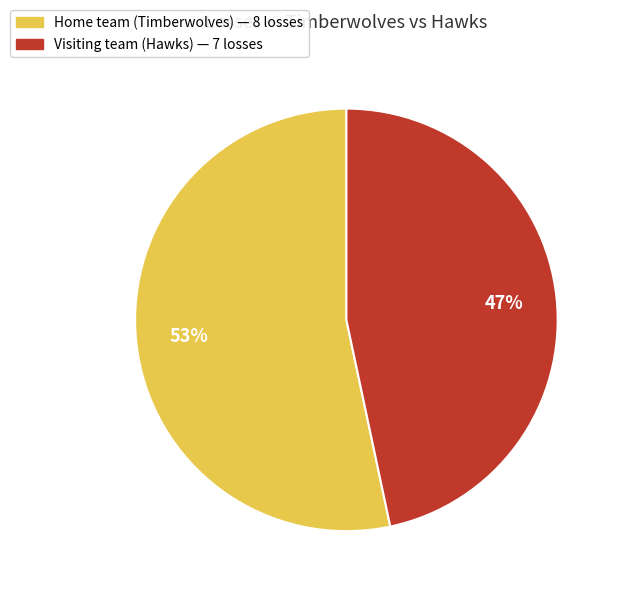

What is the majority slice?

Home team (Timberwolves)